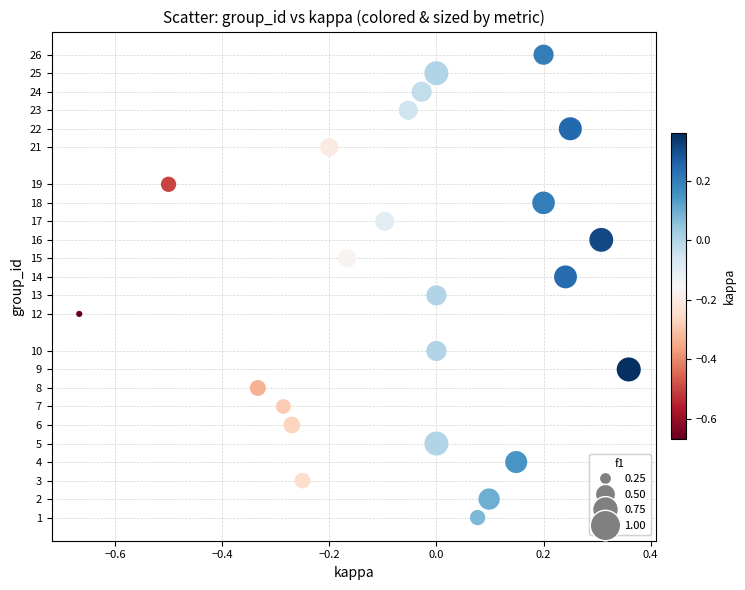

What is the range of Y values (max minus min)?

25